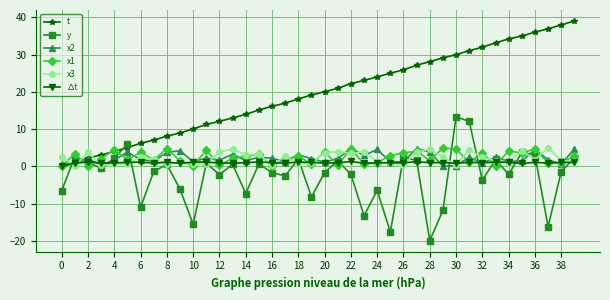

Which series has the widest spread of values?

t